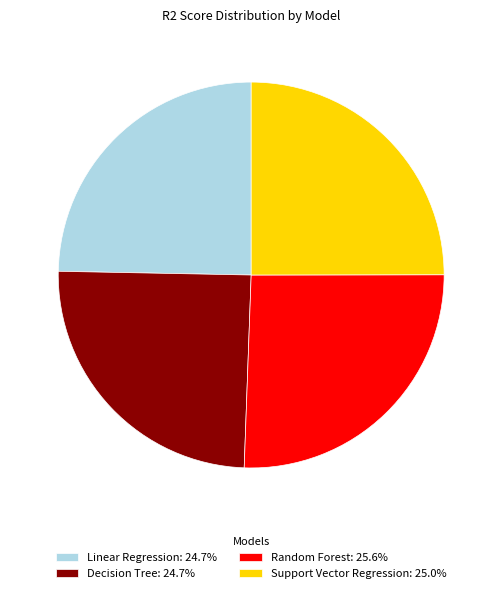

Does any single category account for the majority?

No